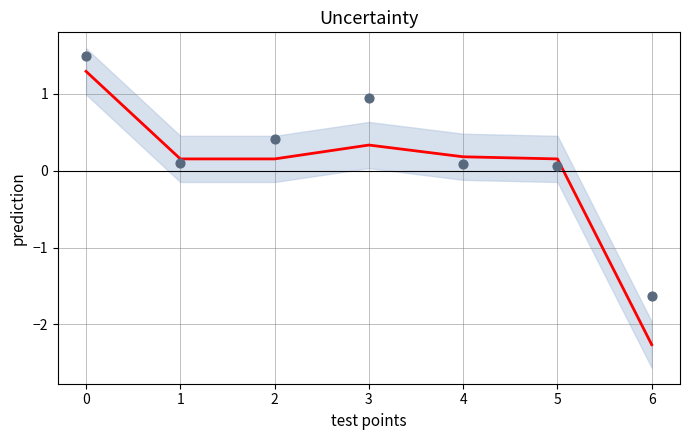

Which series has the widest spread of Y values?

forecast_quantity